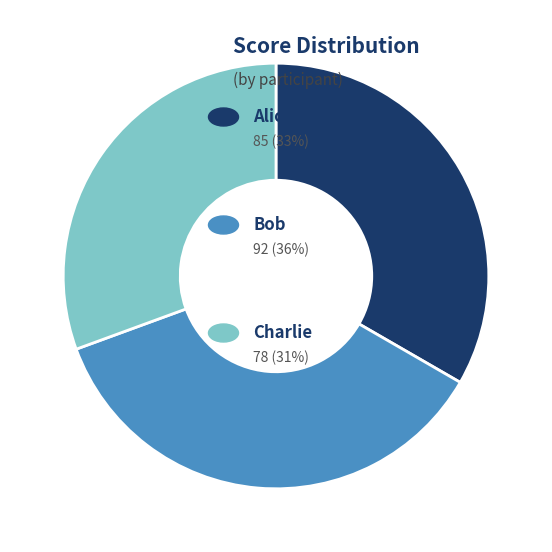

Is there a majority slice in this chart?

No